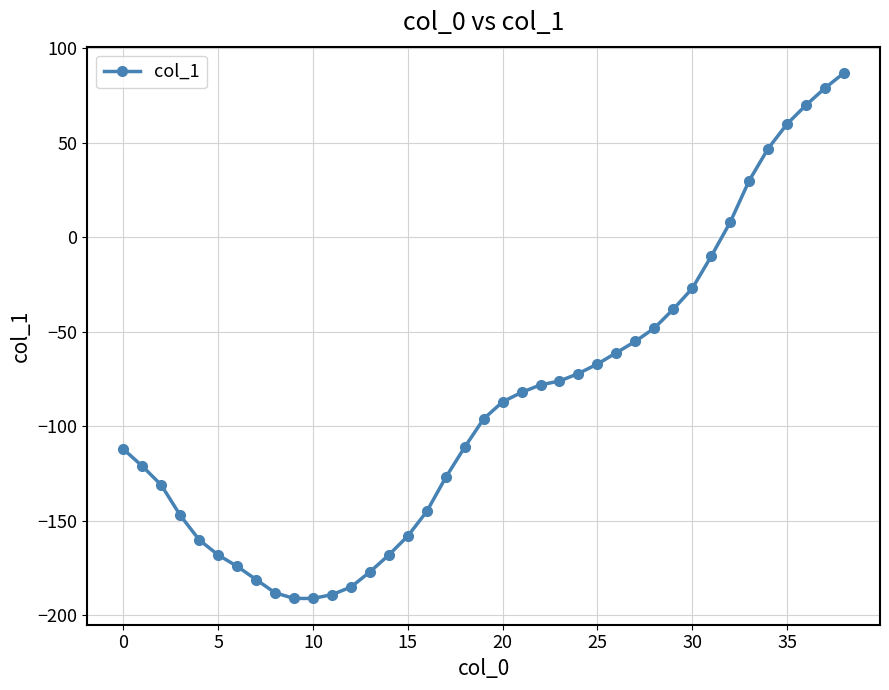

How many values are below zero?

32